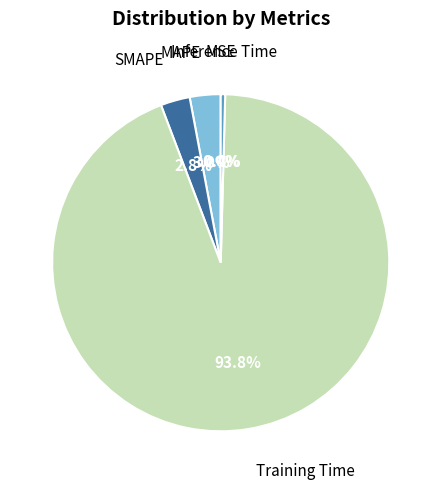

Does any single category account for the majority?

Yes